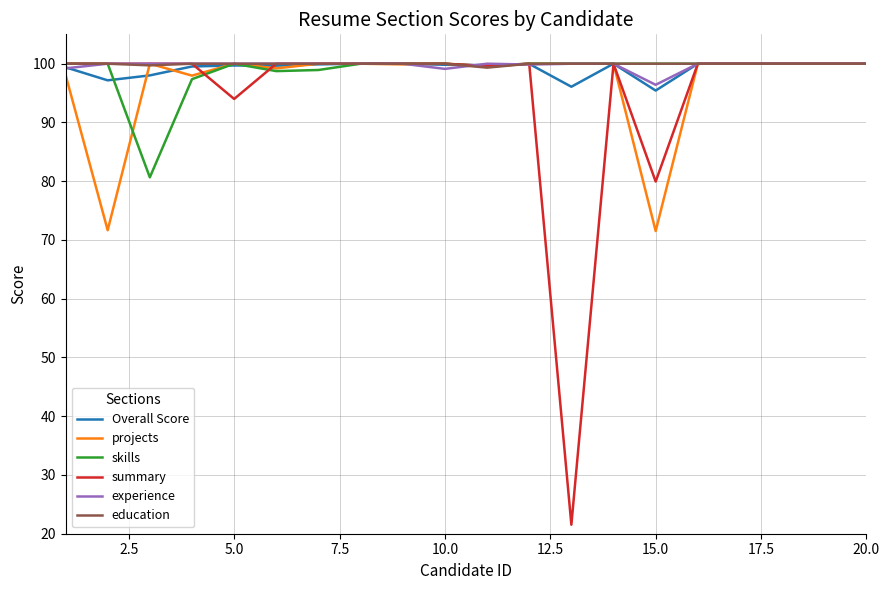

What is the greatest value displayed?

100.0